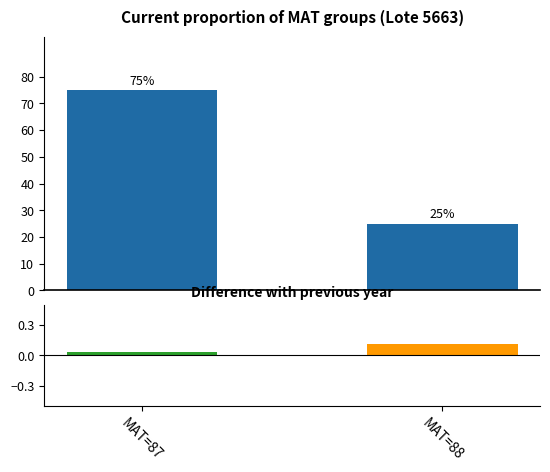

What is the sum of the values at MAT=87 and MAT=88?

100